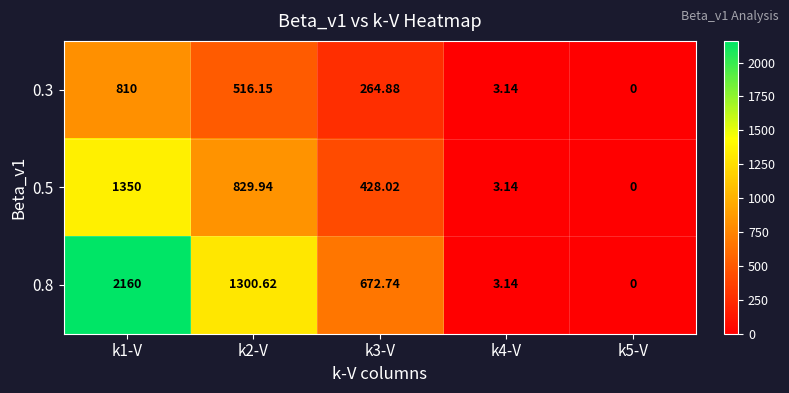

Is the value of 0.5 at k3-V greater than the value of 0.8 at k4-V?

Yes